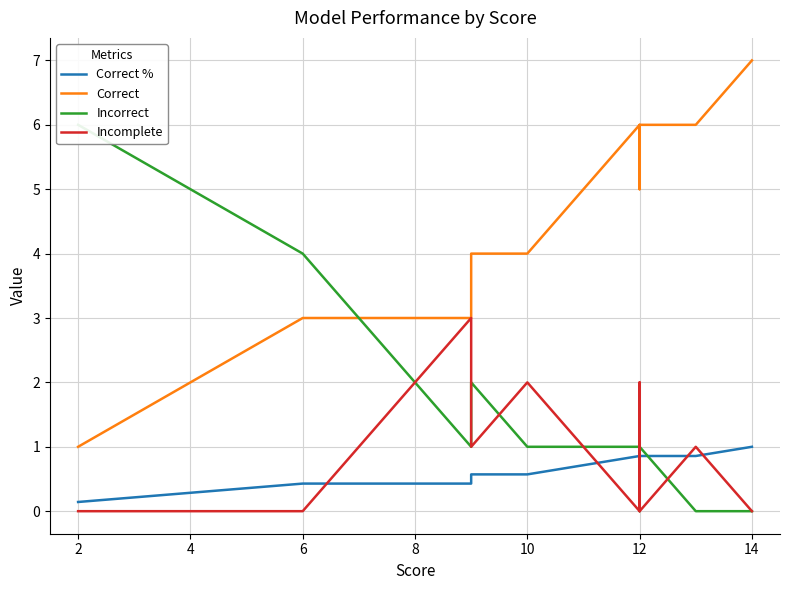

At 13, list the series in order from largest to smallest.

Correct, Incorrect, Correct %, Incomplete